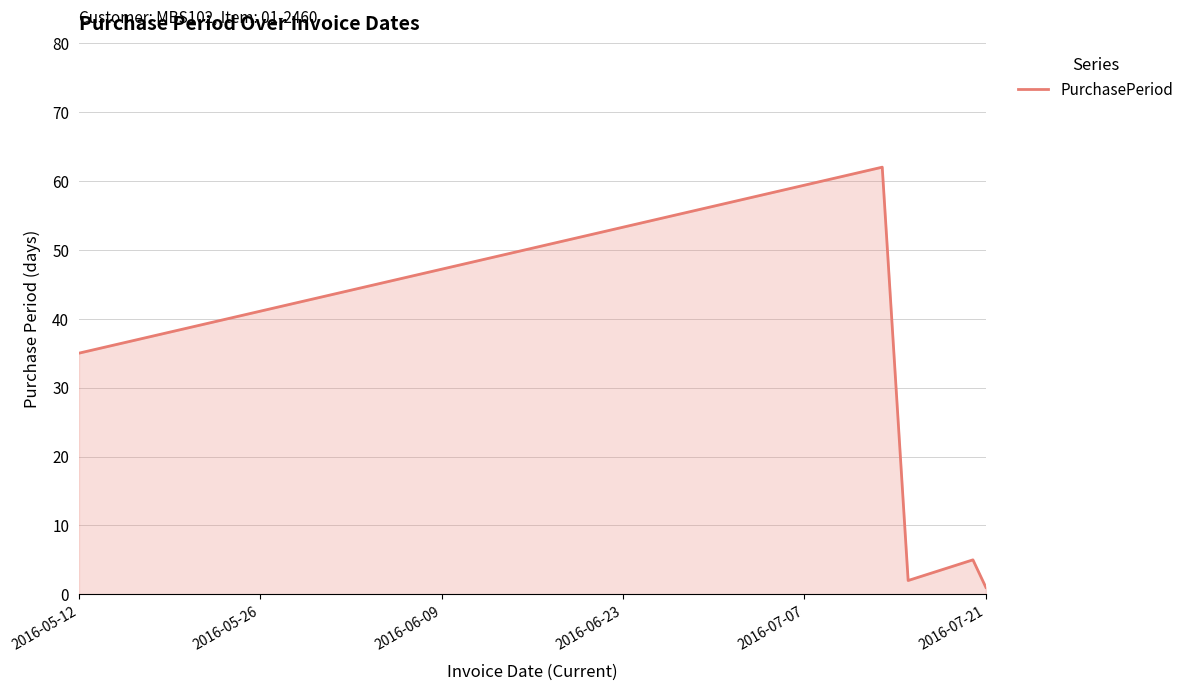

What is the greatest value displayed?

62